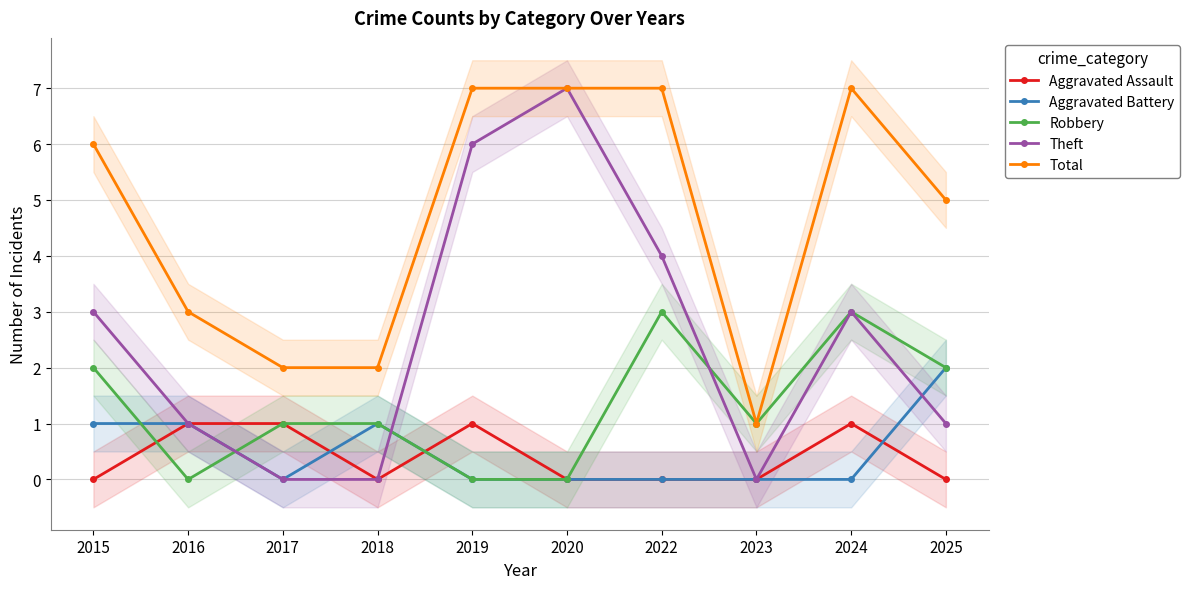

What is the value of the Theft point at the 1st from the left?

3